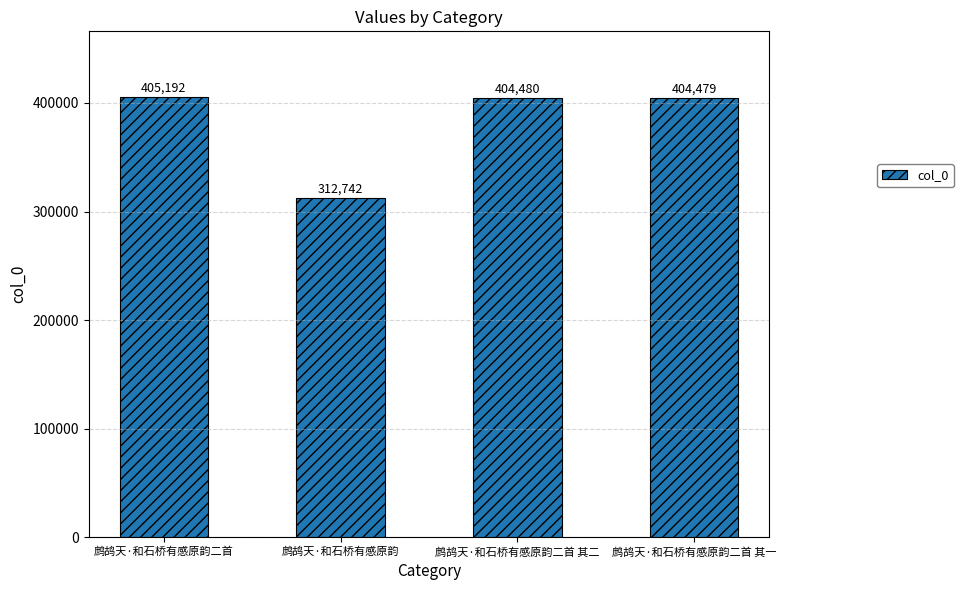

Reading left to right, list all the values displayed in this chart.

405192	312742	404480	404479